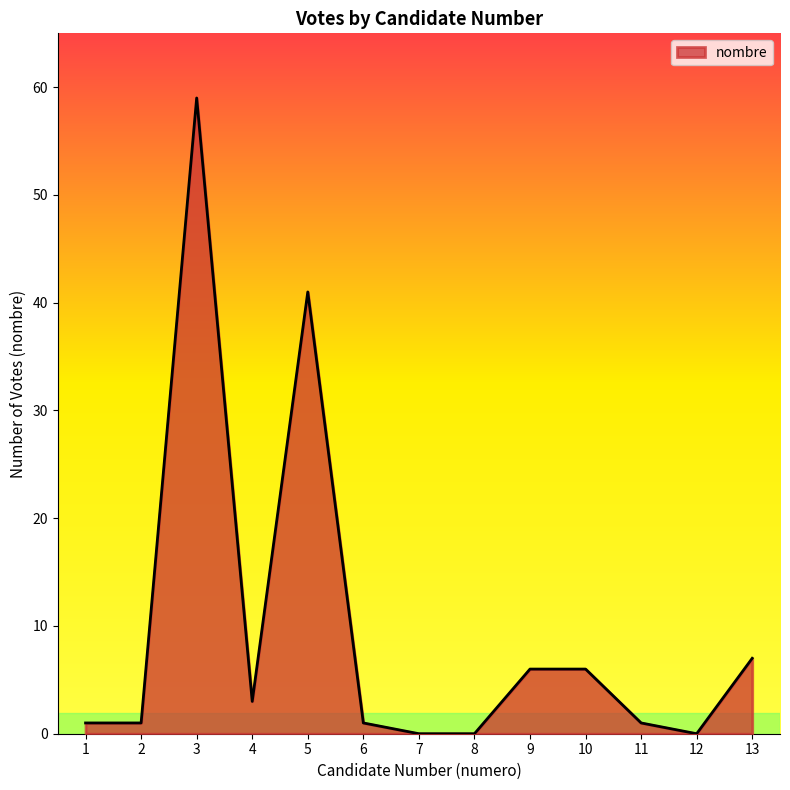

Does the chart display data point markers on the line(s)?

No